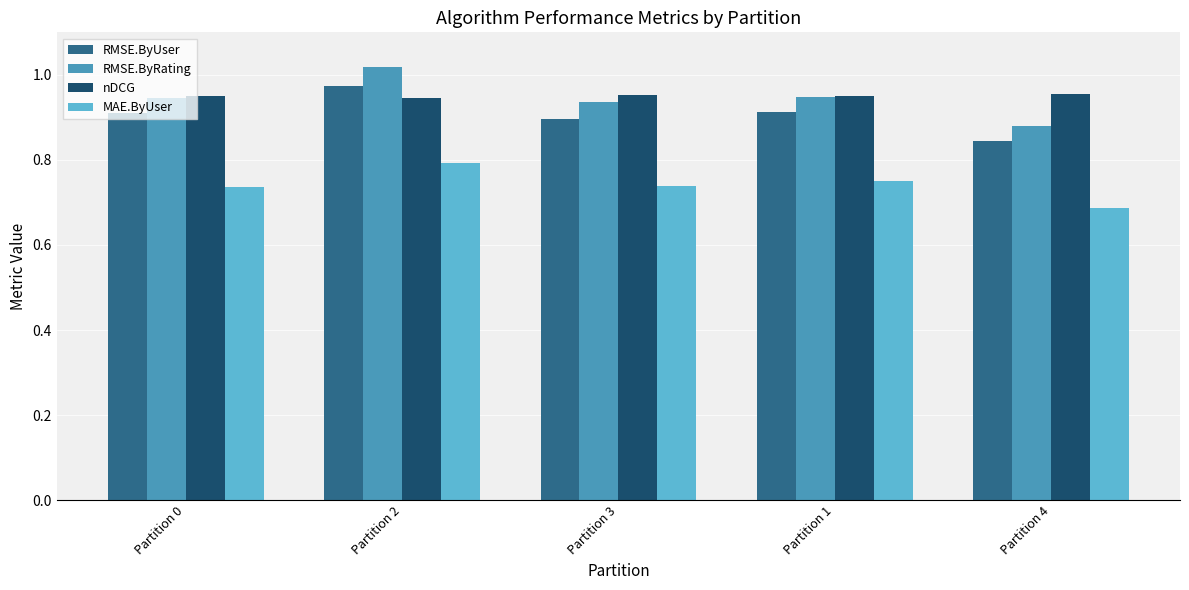

What is the total value across all series at Partition 0?

3.5